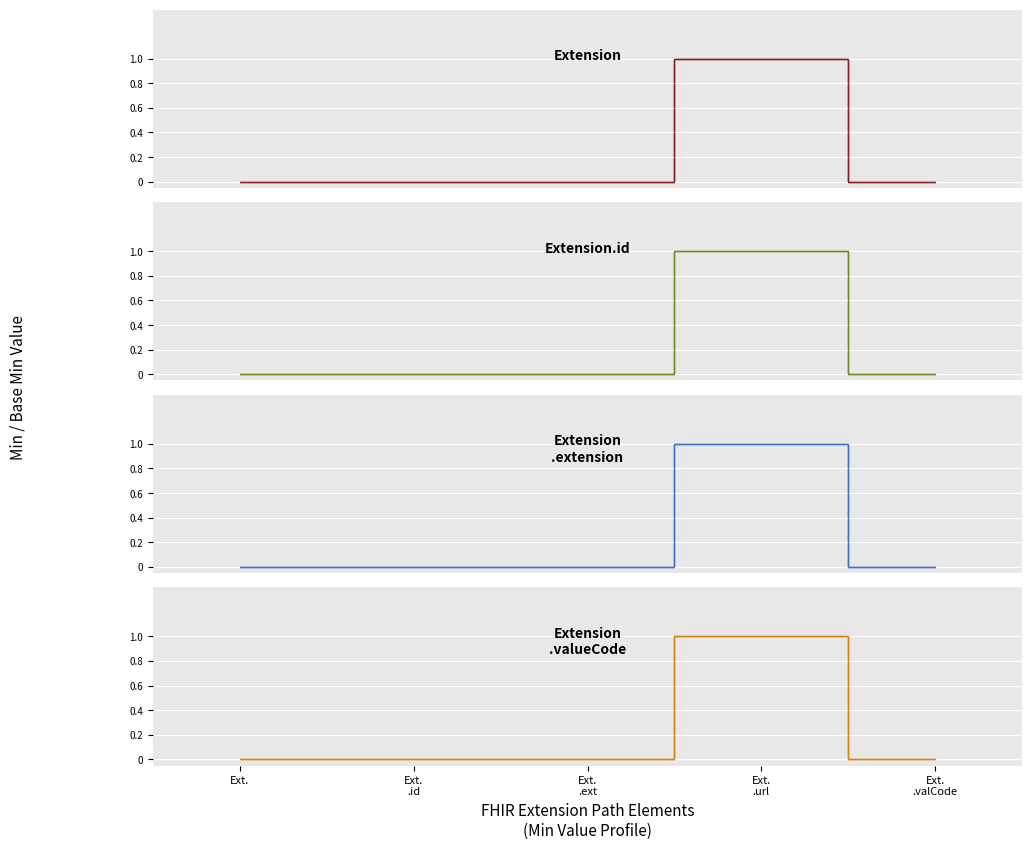

How many interior local peaks does the base_min_values series have?

1